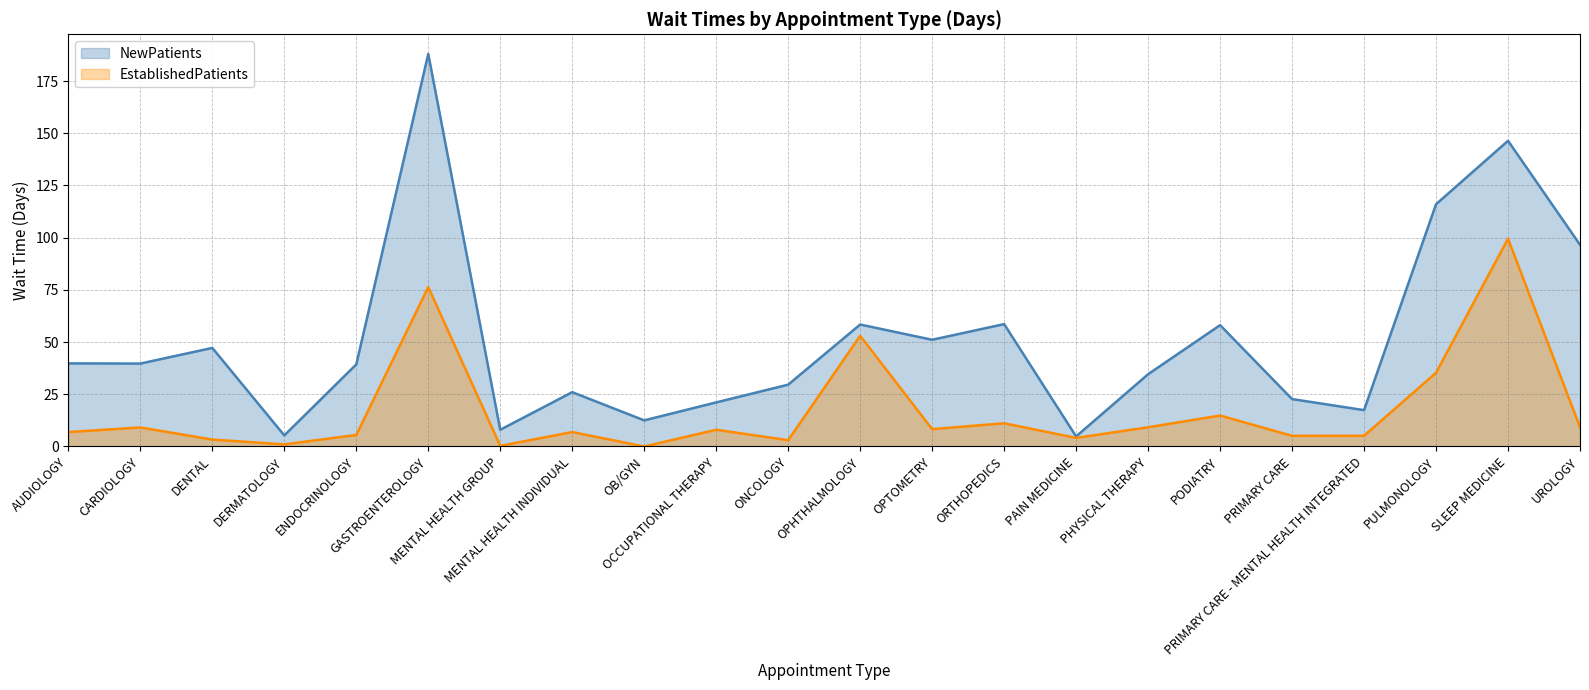

Between OPTOMETRY and PRIMARY CARE, which series saw the biggest shift?

NewPatients